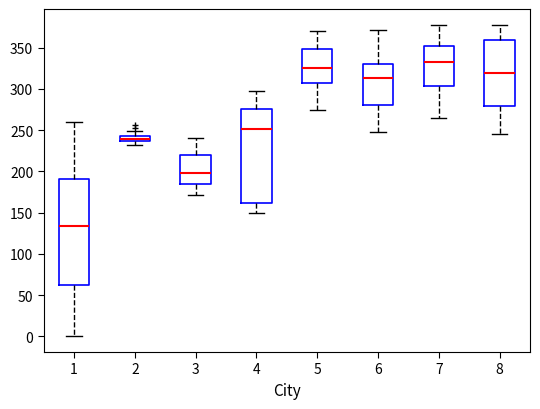

Which box has the highest median line?

7